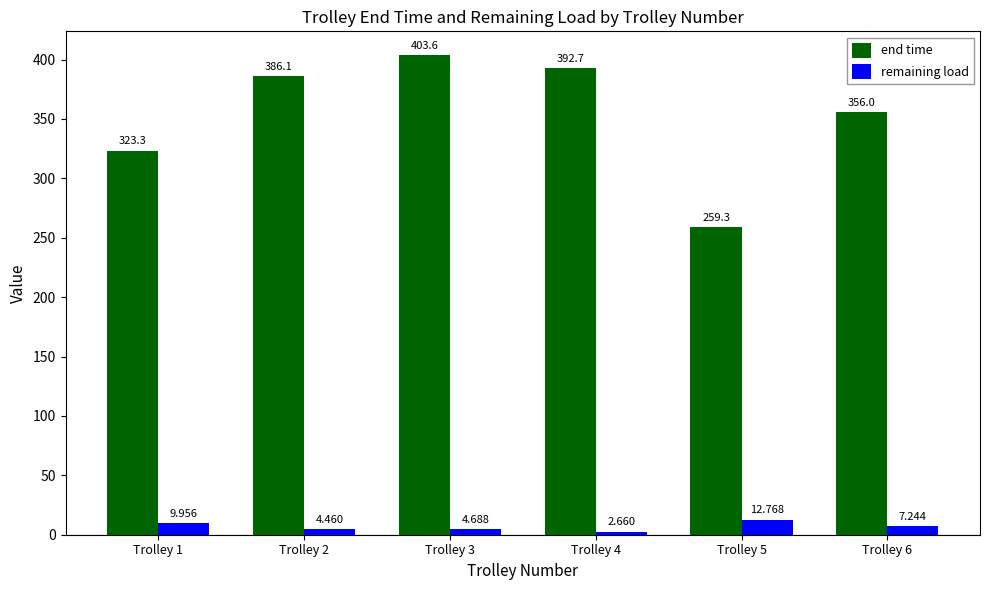

How many bars are there in each group?

2